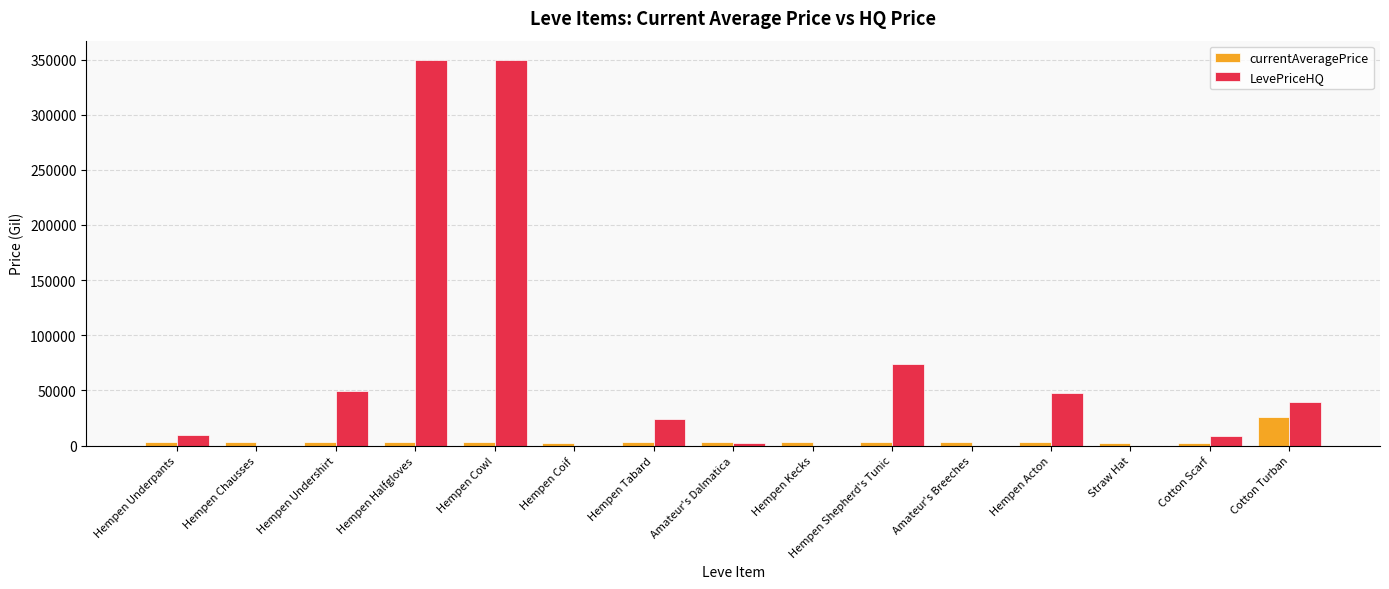

What is the sum of all LevePriceHQ values?

954975.4